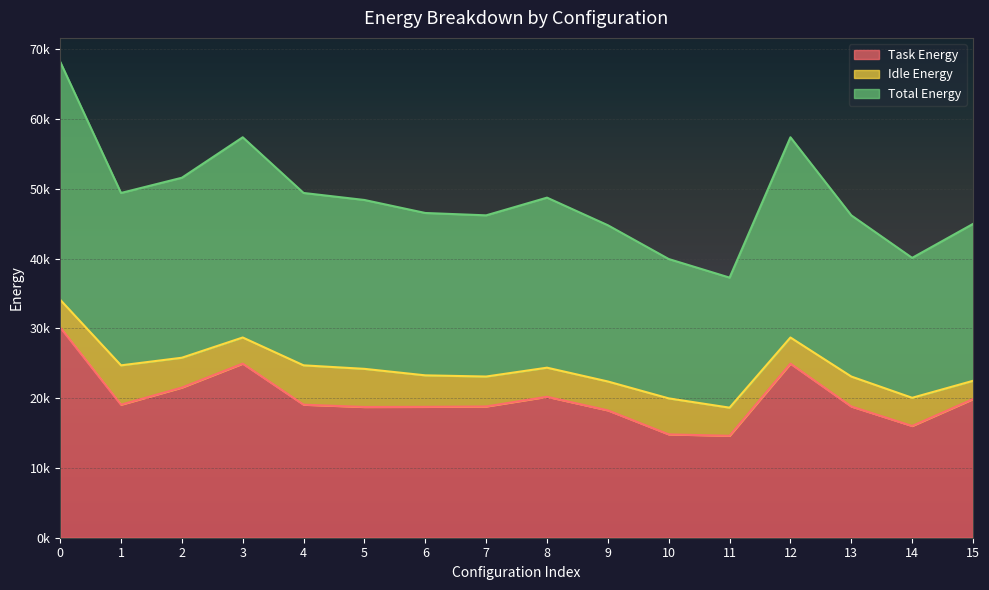

Where is the first local minimum for Task Energy?

1